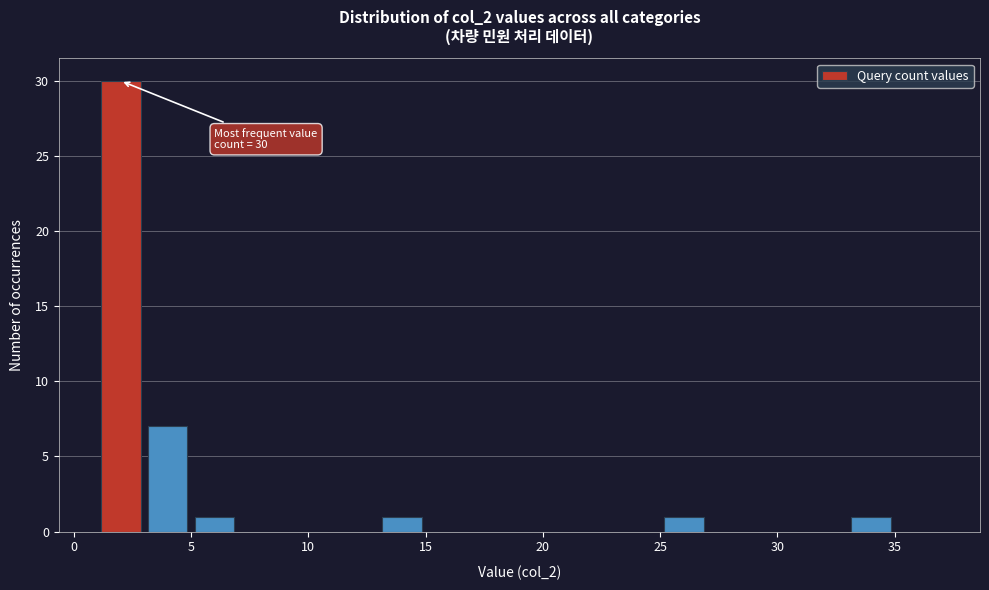

Which range on the x-axis has the tallest bar?

1 to 3